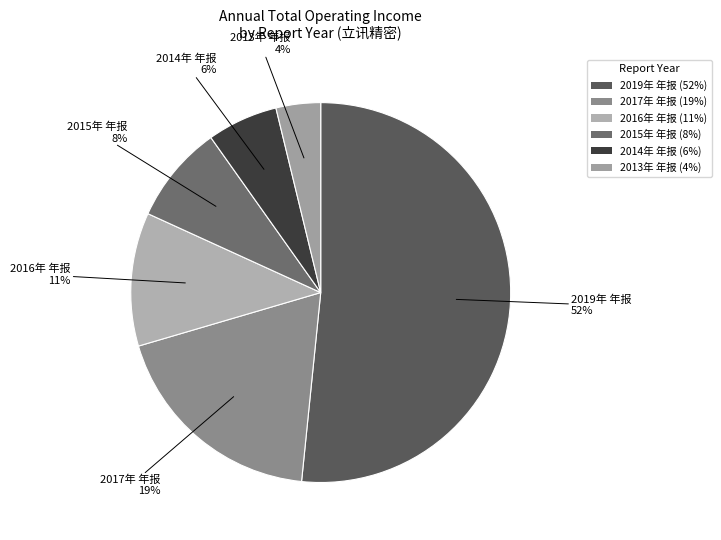

Which slice is the smallest?

2013年 年报